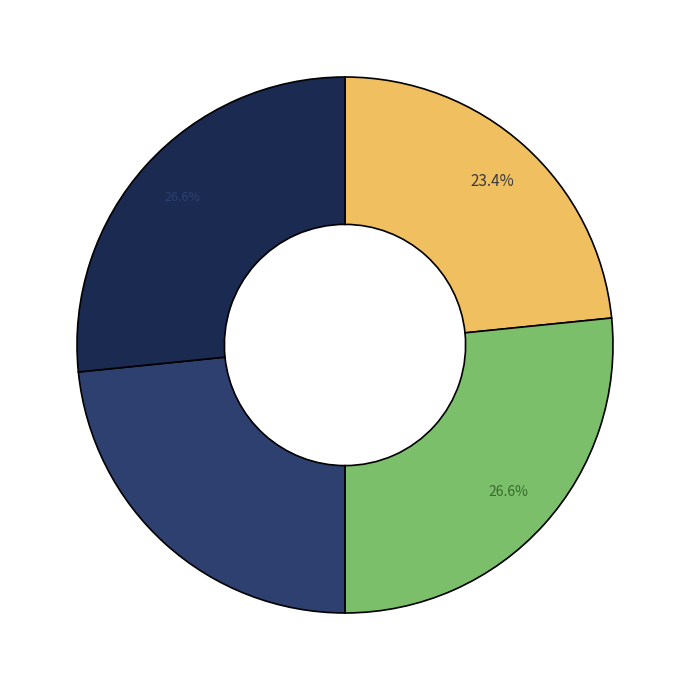

Is there a majority slice in this chart?

No